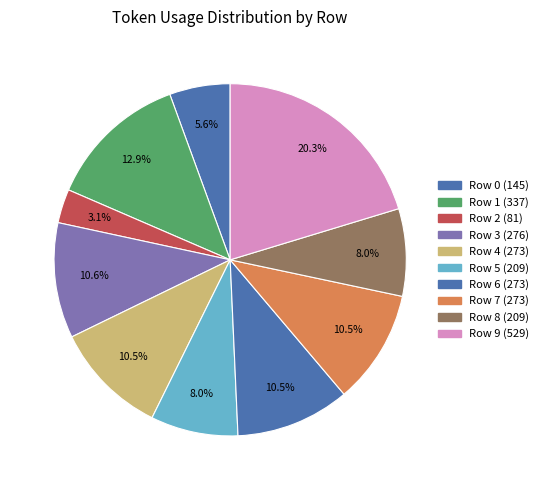

Combined, what portion of the pie is Row 2 and Row 6?

13.6%